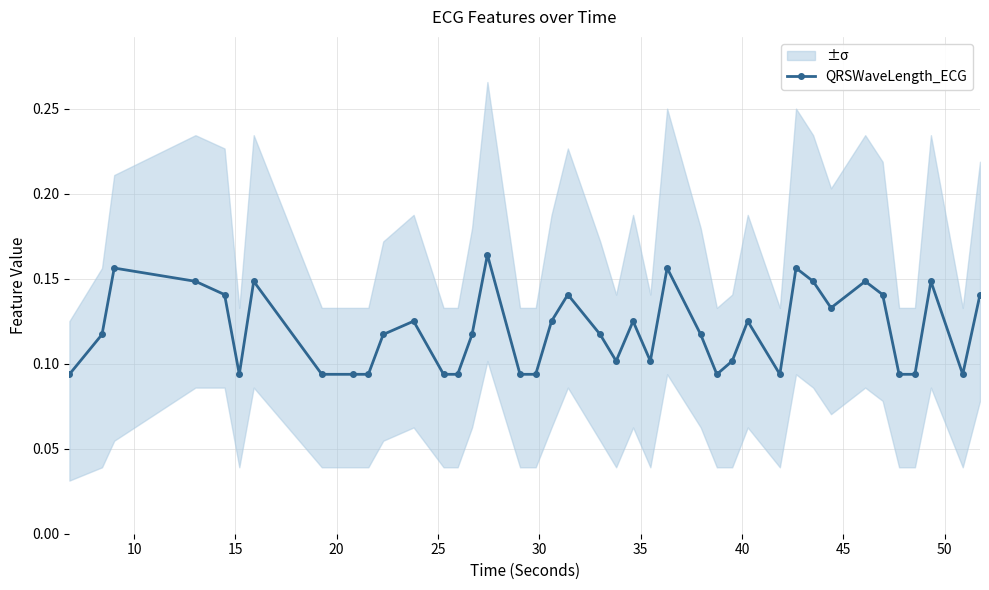

What is the maximum value shown in the chart?

0.2